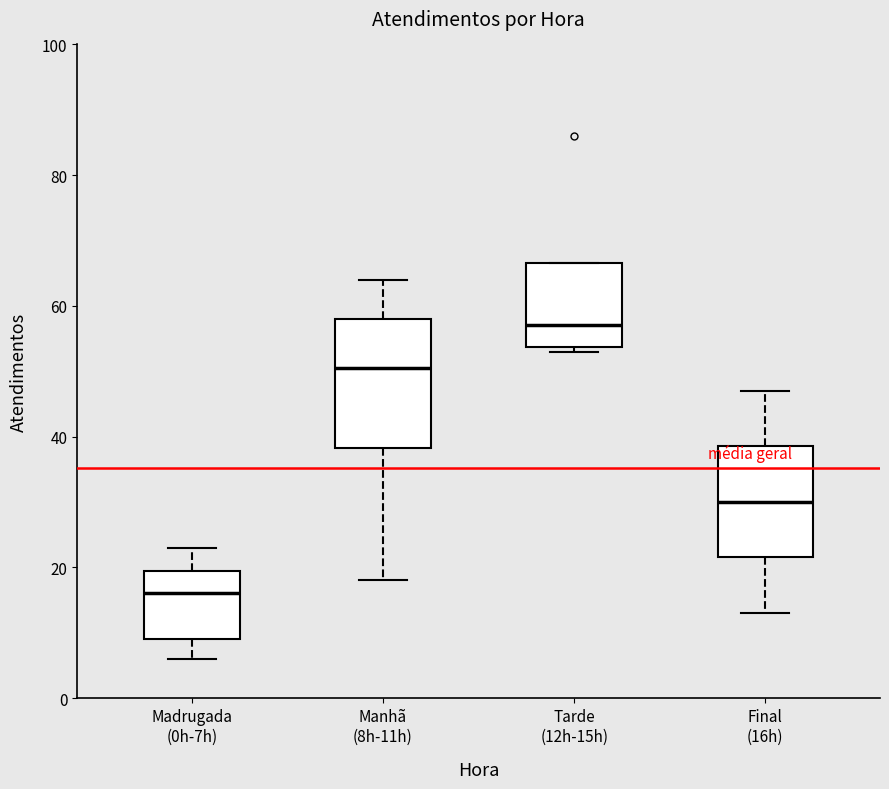

Reading left to right, read every box against the y-axis: the position of its median line, the range the box covers, and the ends of its whiskers. The values are not printed on the chart, so give them approximately, as read against the axis.

Madrugada (0h-7h): median 16, box 10 to 20, whiskers 6 to 24
Manhã (8h-11h): median 50, box 38 to 58, whiskers 18 to 64
Tarde (12h-15h): median 58, box 54 to 66, whiskers 54 (just below the box's lower edge) to 66
Final (16h): median 30, box 22 to 38, whiskers 14 to 48